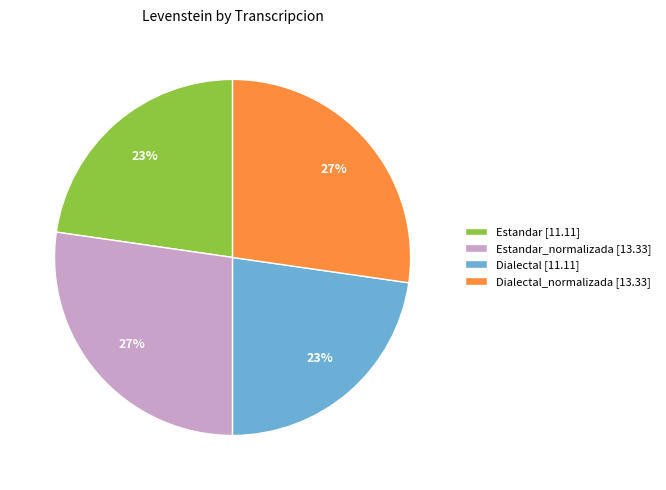

Does Estandar [11.11] account for over 50% of the chart?

No